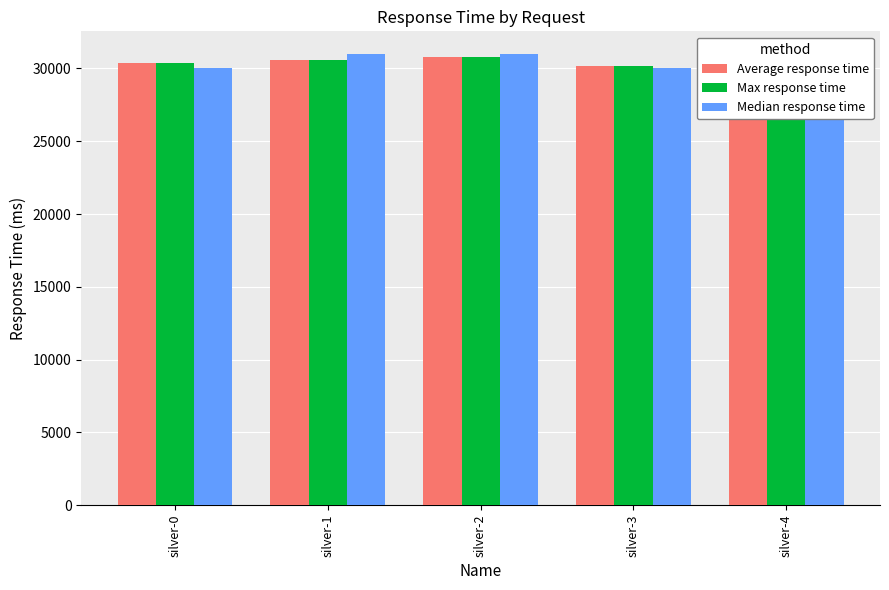

The value of Average response time at silver-3 is 51392. True or false?

False